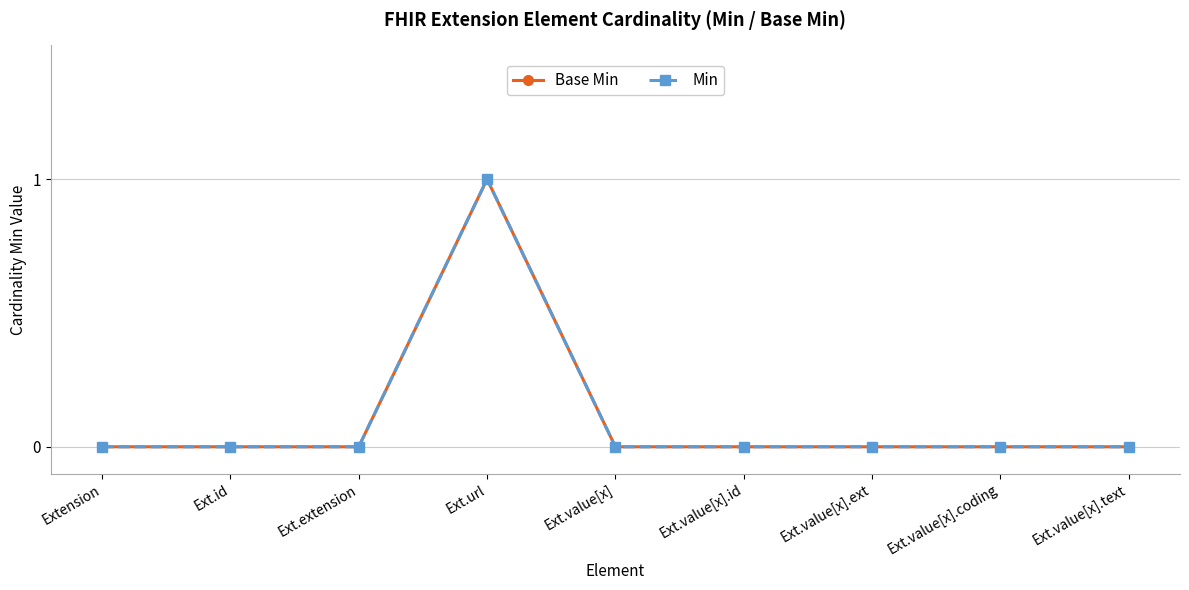

Does the chart have visible grid lines?

Yes